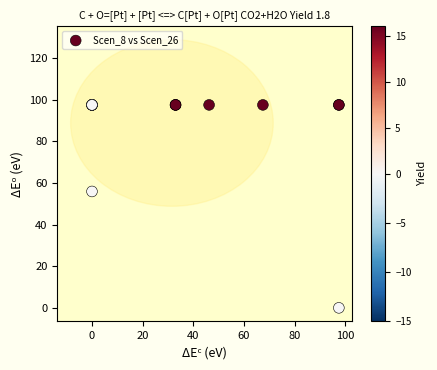

What Y value in the scatter plot is closest to 48?

55.9